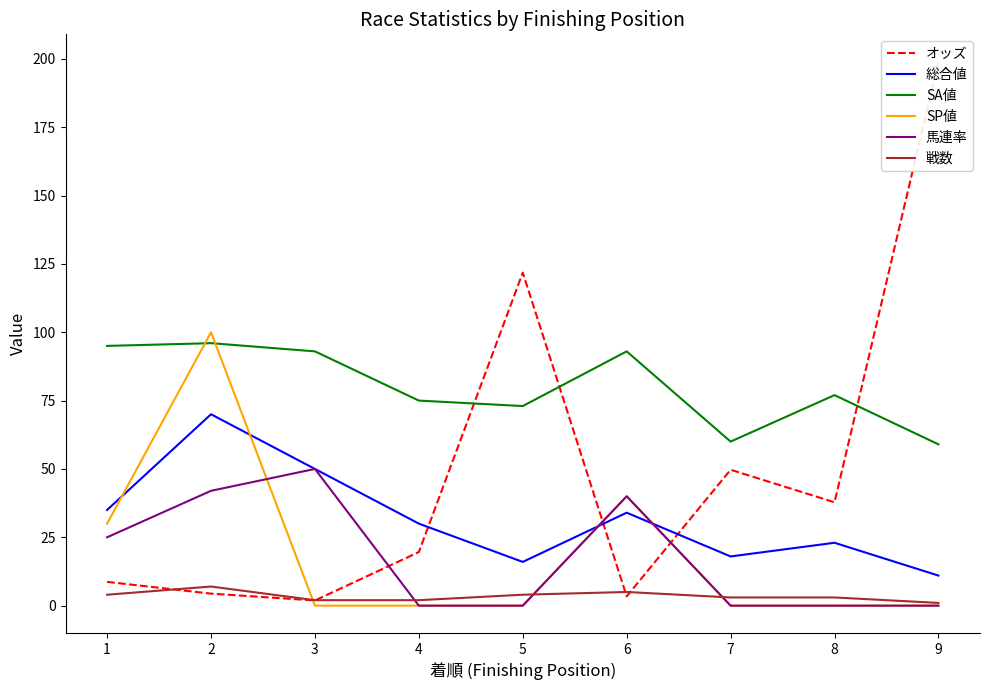

Which series changed the most between 2 and 8?

SP値